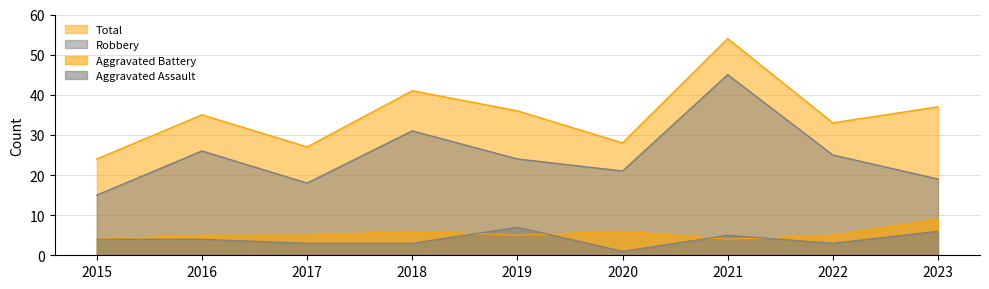

Reading left to right, list all the values displayed in this chart.

Aggravated Assault: 4	4	3	3	7	1	5	3	6
Aggravated Battery: 4	5	5	6	5	6	4	5	9
Robbery: 15	26	18	31	24	21	45	25	19
Total: 24	35	27	41	36	28	54	33	37